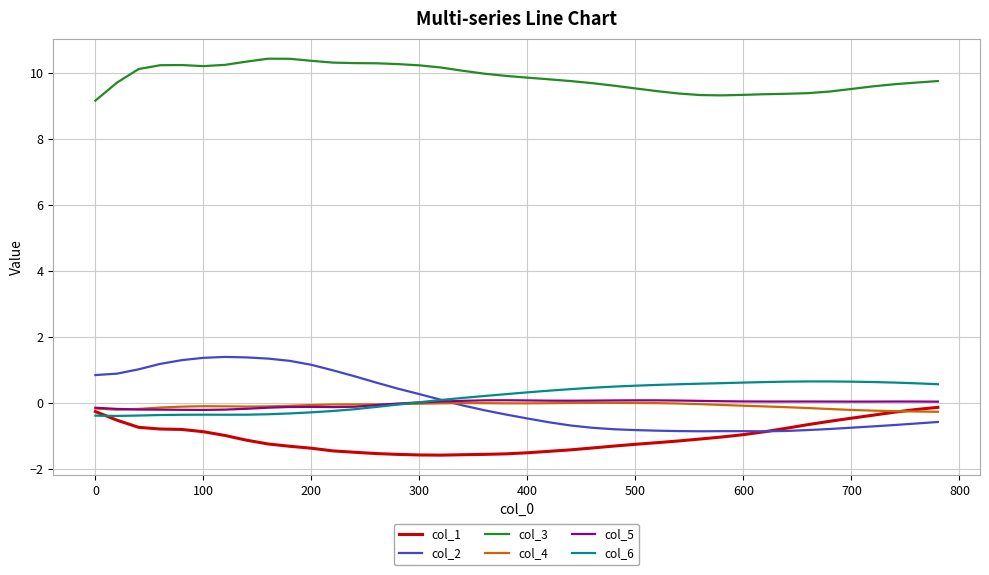

Which series has the widest spread of values?

col_2